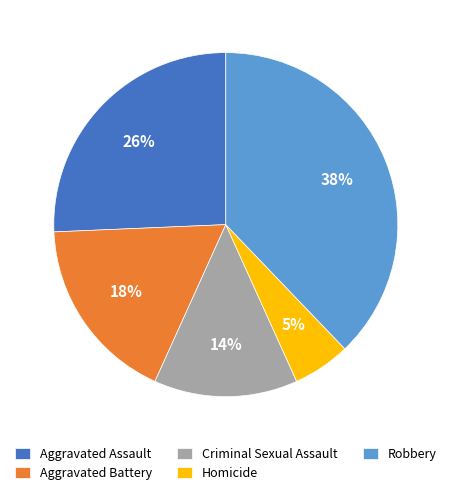

Is Criminal Sexual Assault the majority of the pie?

No